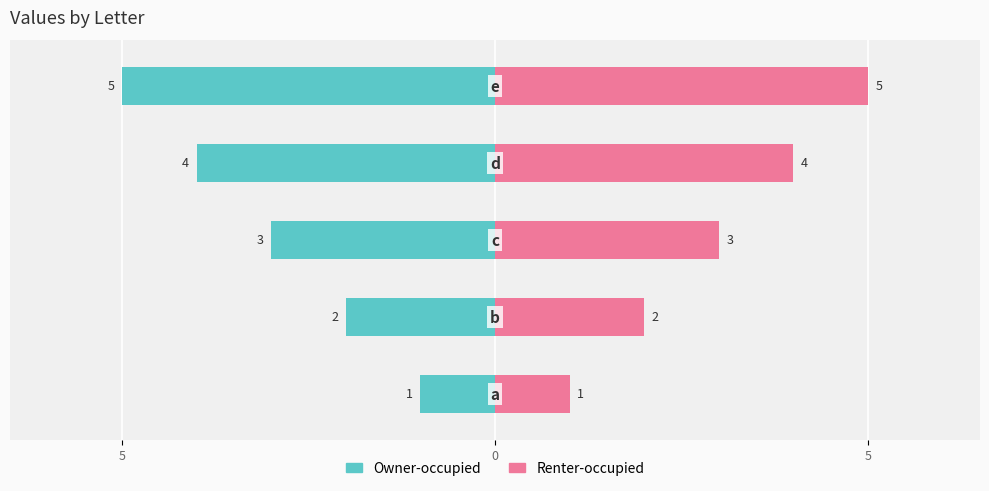

Rank the series at 5 from highest to lowest value.

Renter-occupied, Owner-occupied